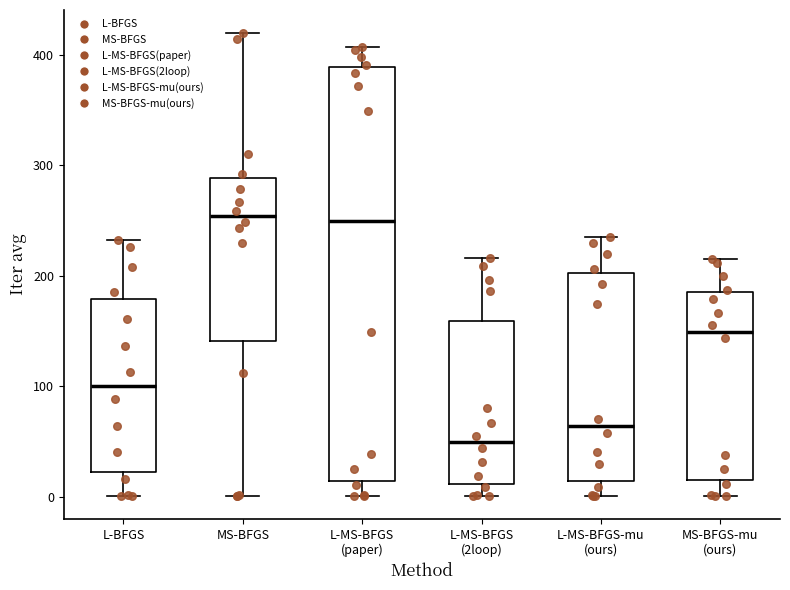

Reading left to right, read every box against the y-axis: the position of its median line, the range the box covers, and the ends of its whiskers. The values are not printed on the chart, so give them approximately, as read against the axis.

L-BFGS: median 100, box 20 to 180, whiskers 0 to 230
MS-BFGS: median 250, box 140 to 290, whiskers 0 to 420
L-MS-BFGS (paper): median 250, box 10 to 390, whiskers 0 to 410
L-MS-BFGS (2loop): median 50, box 10 to 160, whiskers 0 to 220
L-MS-BFGS-mu (ours): median 60, box 10 to 200, whiskers 0 to 230
MS-BFGS-mu (ours): median 150, box 20 to 190, whiskers 0 to 220